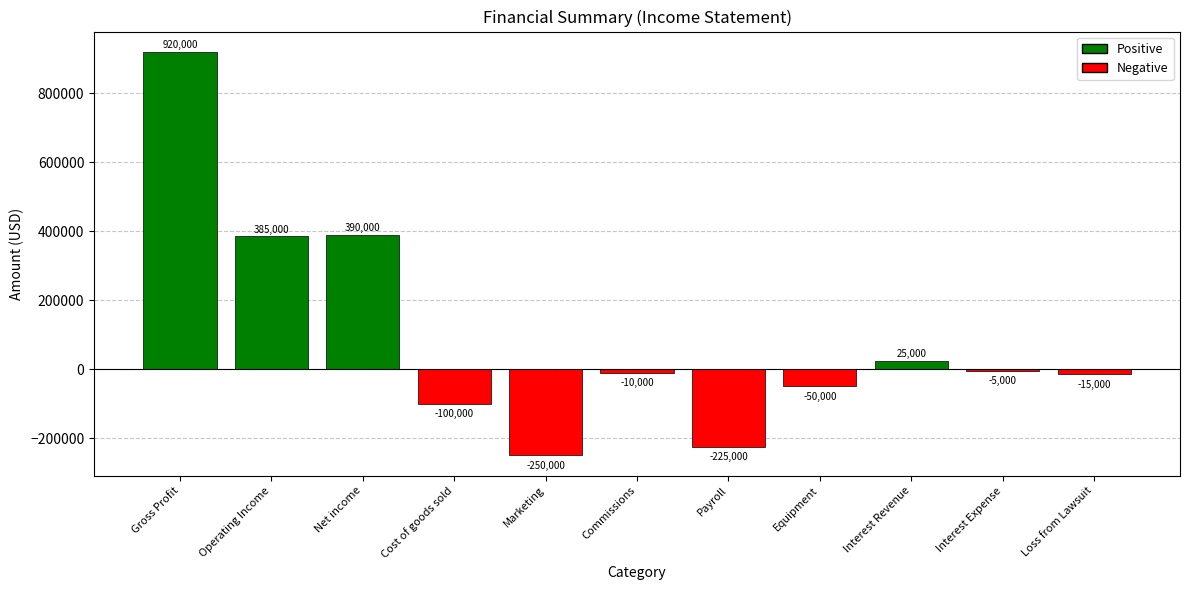

List the labels in order of value, largest first.

Gross Profit, Net income, Operating Income, Interest Revenue, Interest Expense, Commissions, Loss from Lawsuit, Equipment, Cost of goods sold, Payroll, Marketing